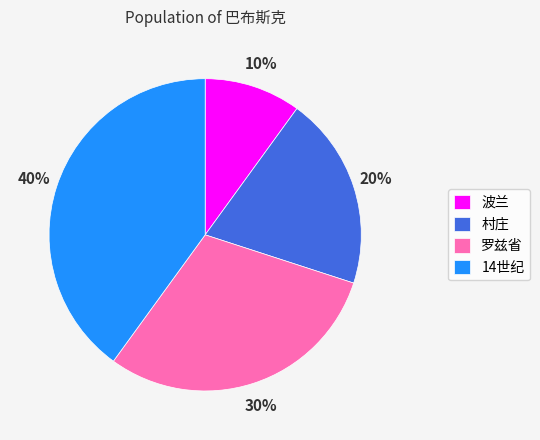

What is the largest slice in the pie chart?

14世纪